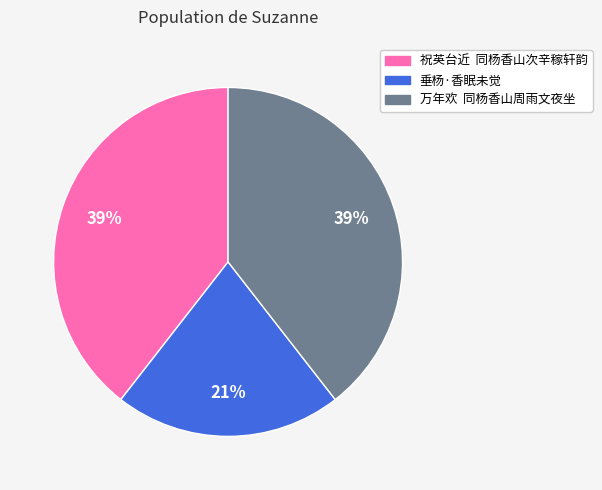

The 垂杨·香眠未觉 slice represents 15% of the pie. True or false?

False